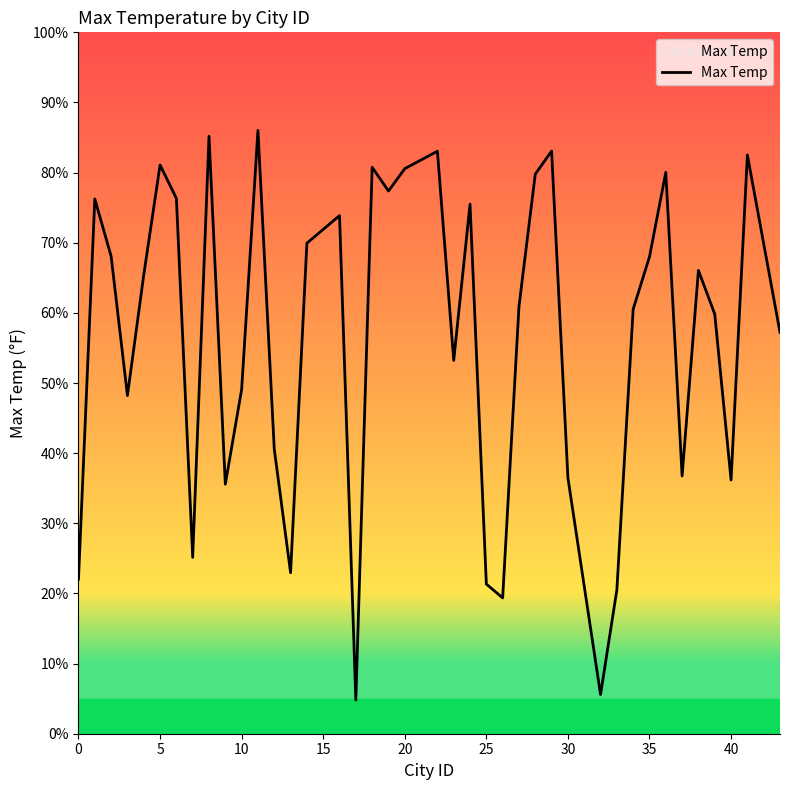

What is the maximum value shown in the chart?

86.0